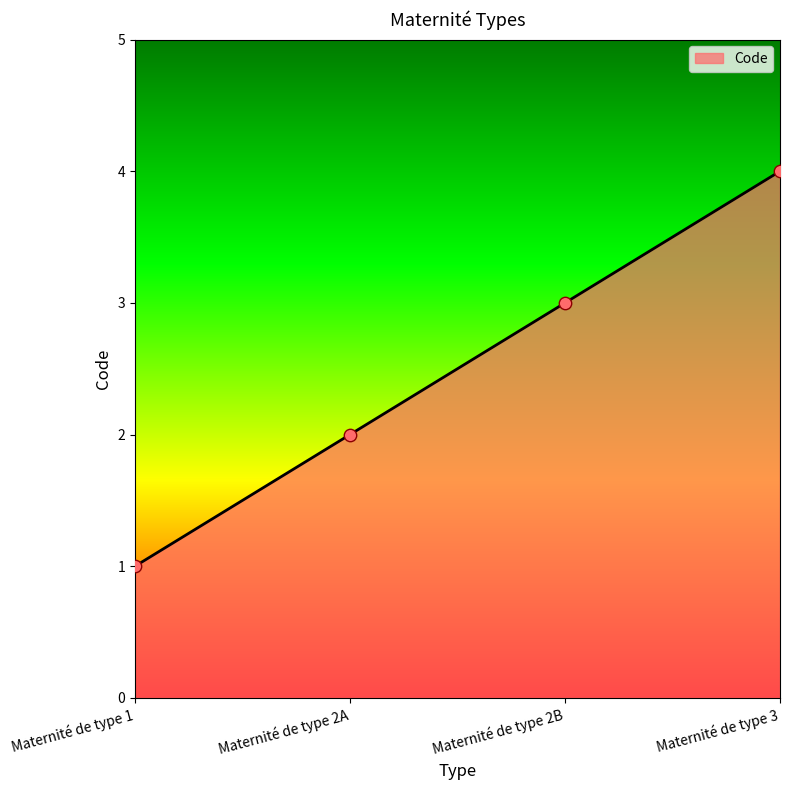

Approximately how many times larger is the value at Maternité de type 1 compared to Maternité de type 2A?

0.5